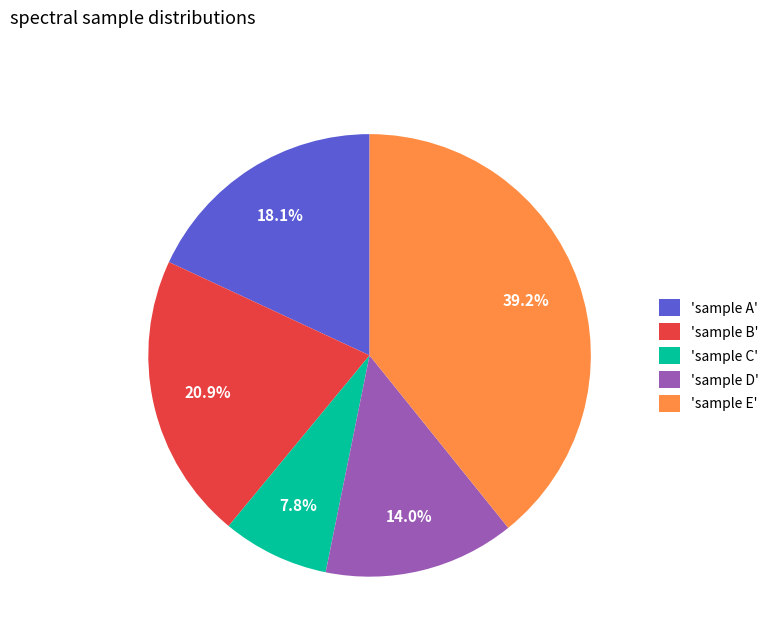

Which slice is the largest?

'sample E'